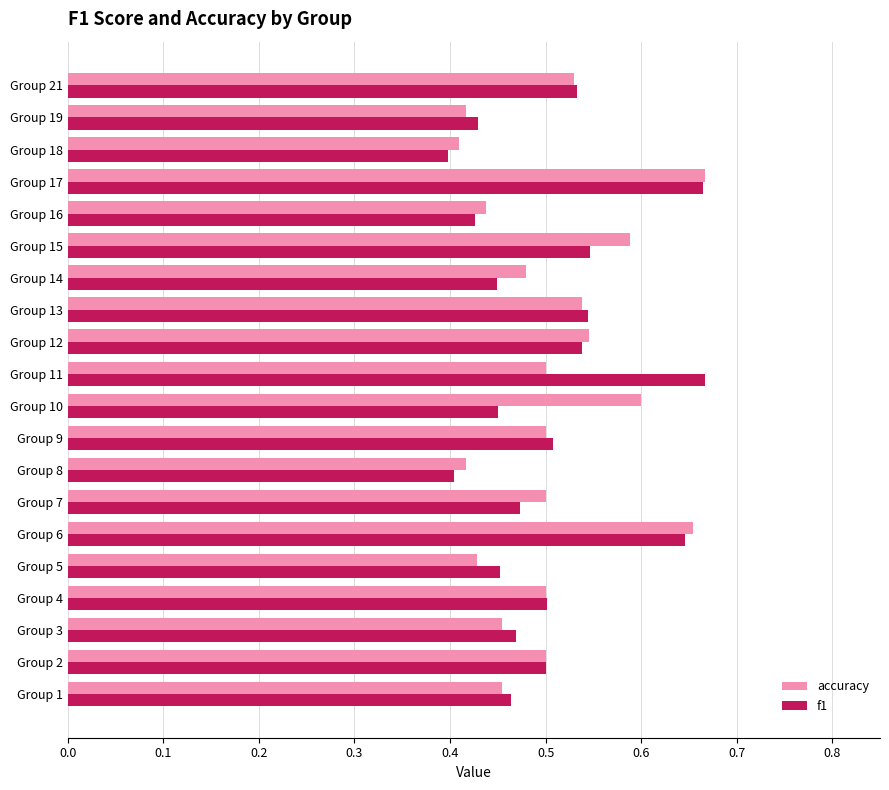

Count the accuracy values in the range 0 to 1.

20